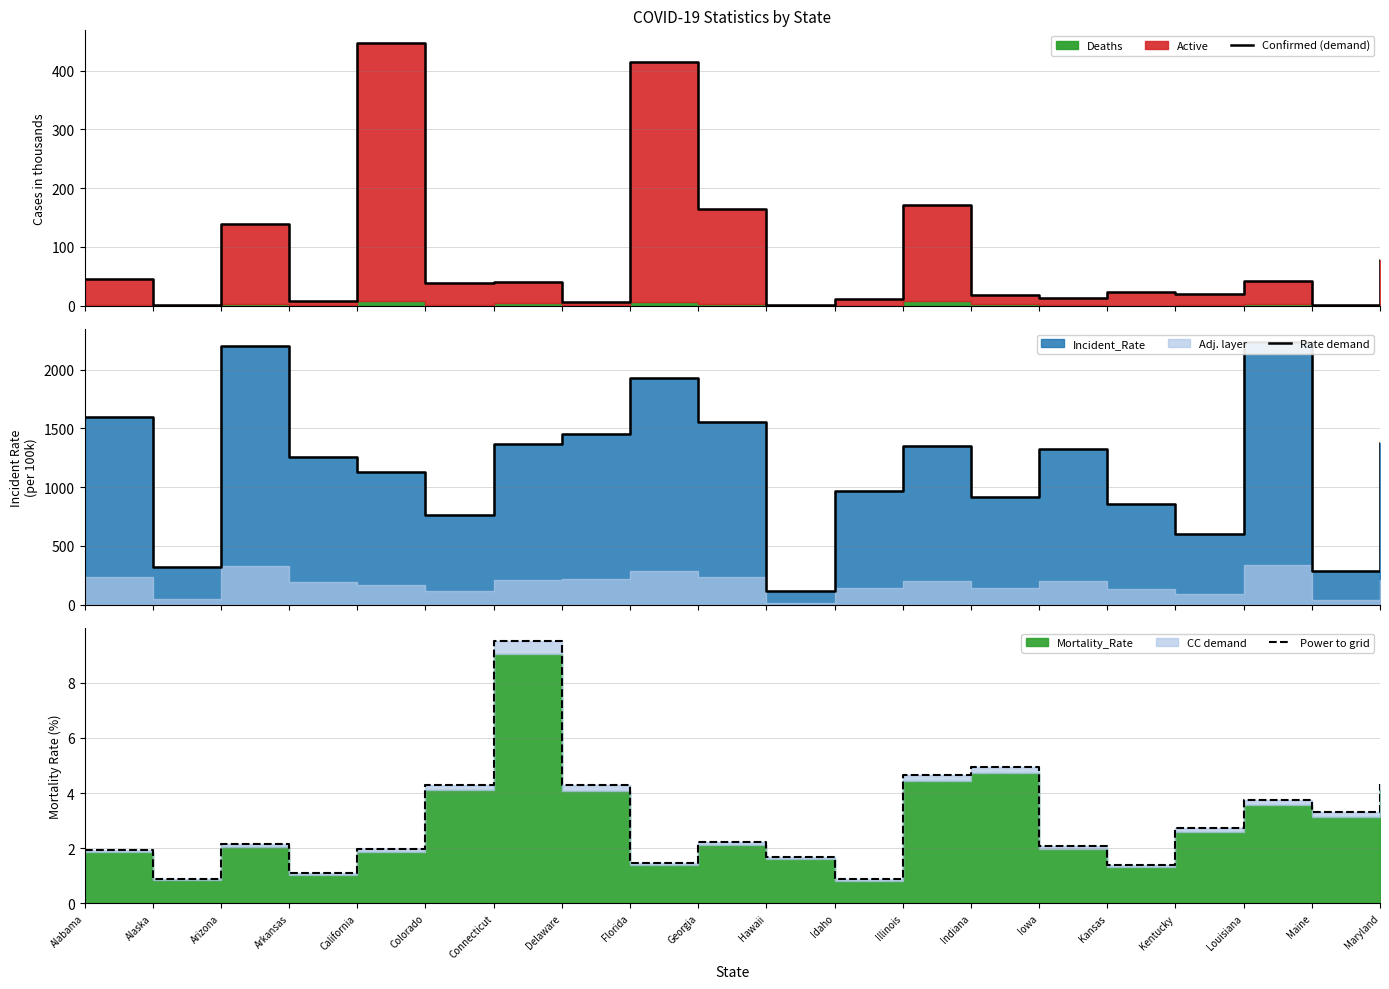

How many interior local peaks does the Rate demand series have?

5